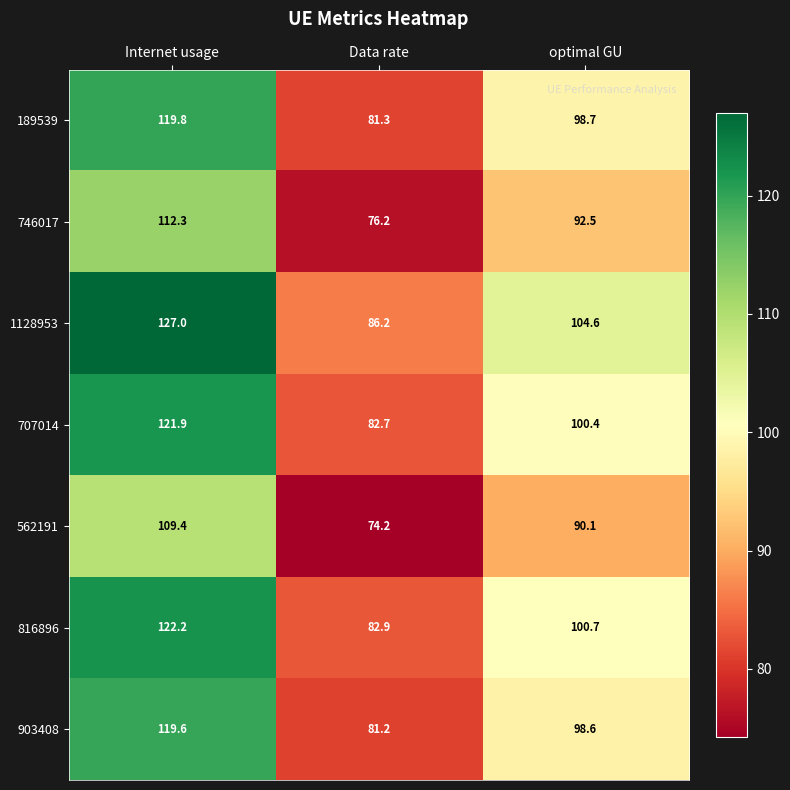

List the series in order of their peak value, lowest first.

562191, 746017, 903408, 189539, 707014, 816896, 1128953